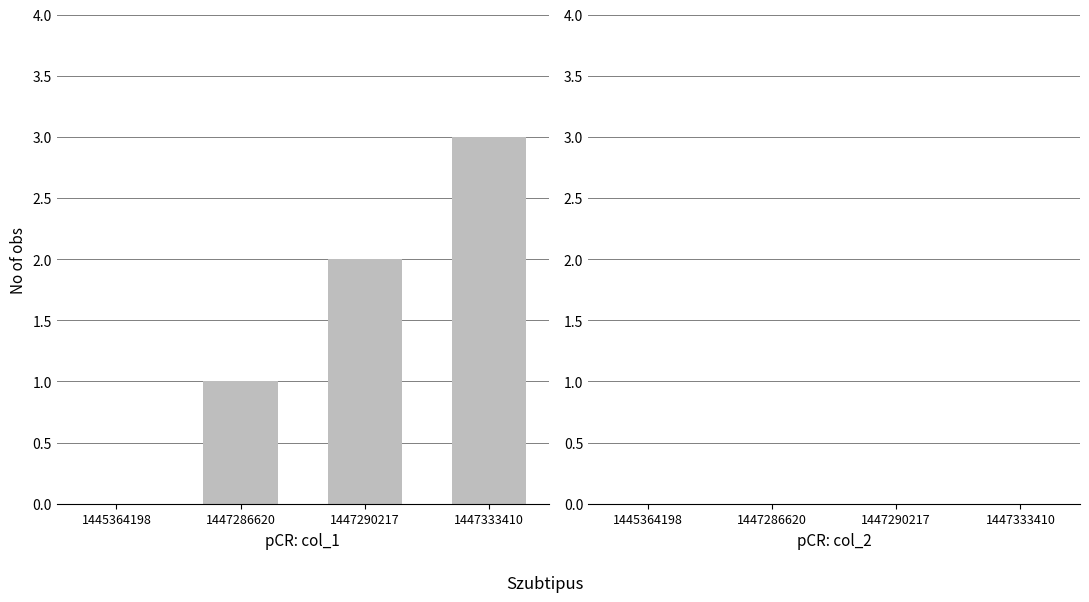

What is the maximum value shown in the chart?

3